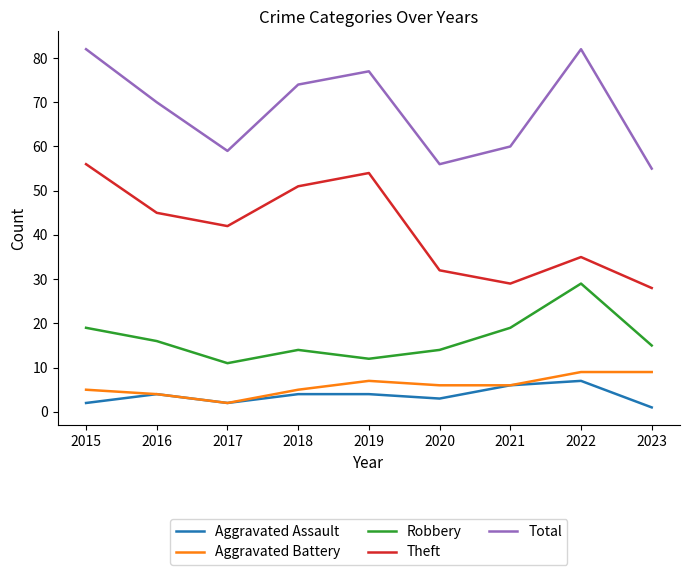

True or false: Total has a value of 32 at 2021.

False